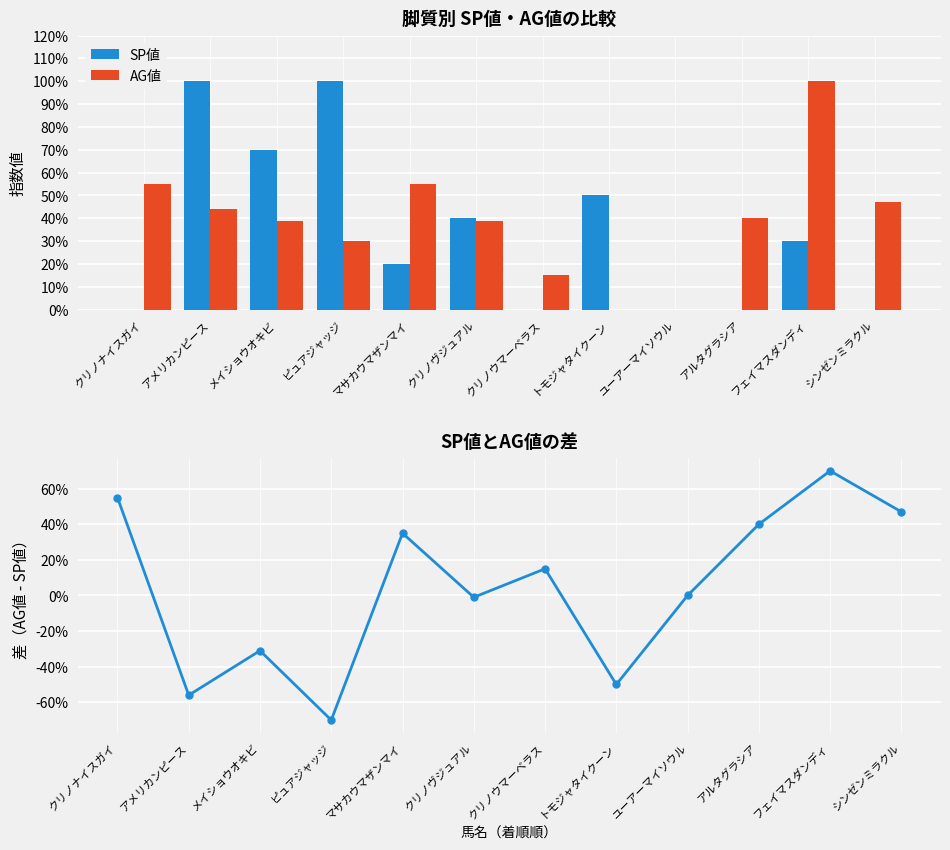

Read the AG値 value at ピュアジャッジ.

30